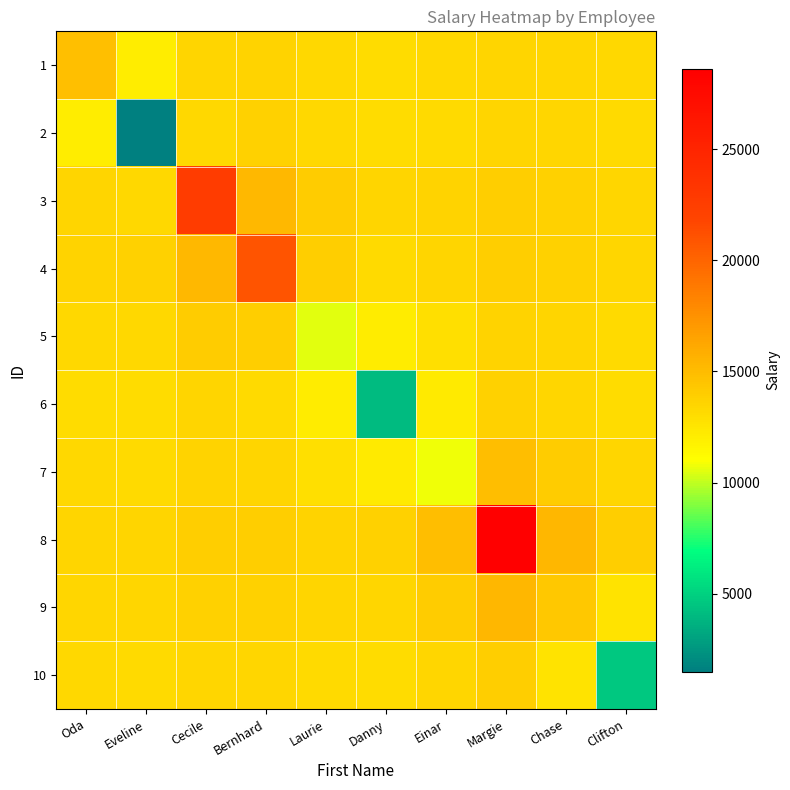

Between Bernhard and Oda, which is larger?

Oda